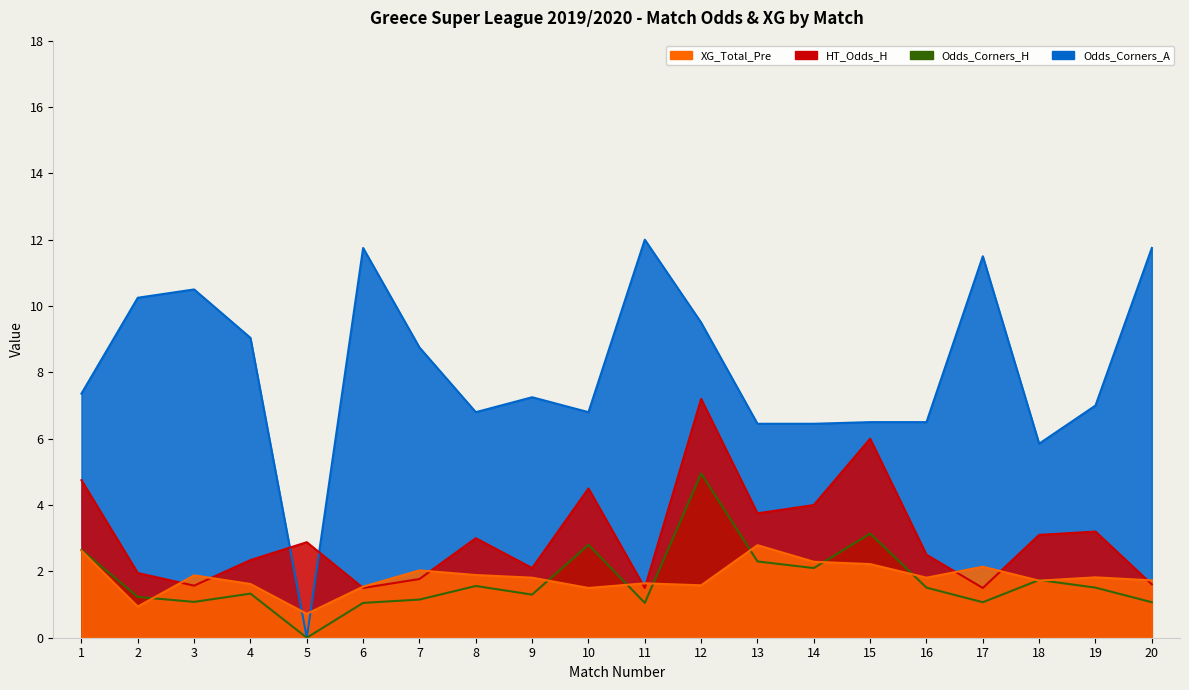

What is the spread (max minus min) of values at 20?

10.7